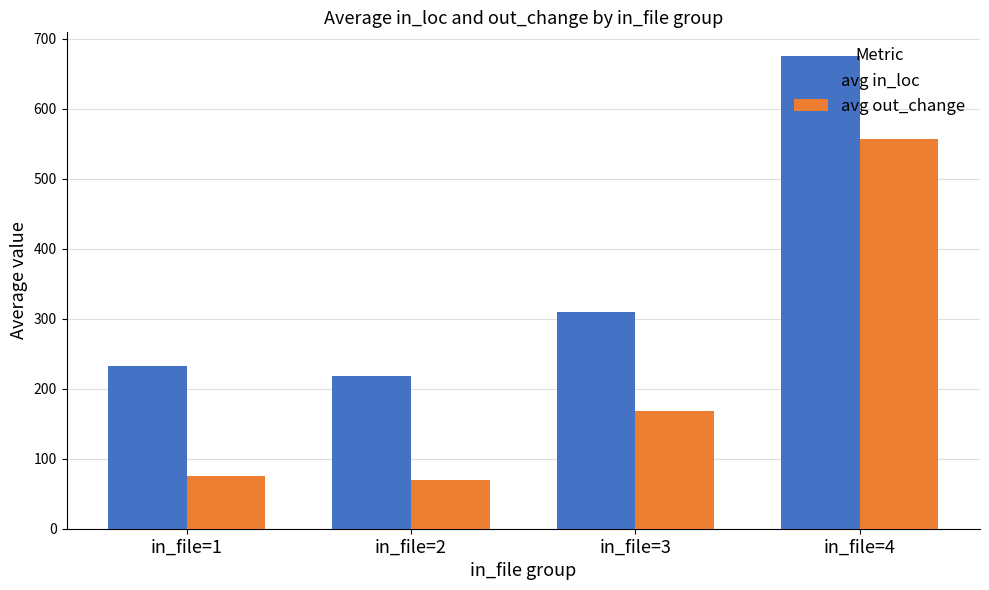

How many categories are shown in the chart?

4